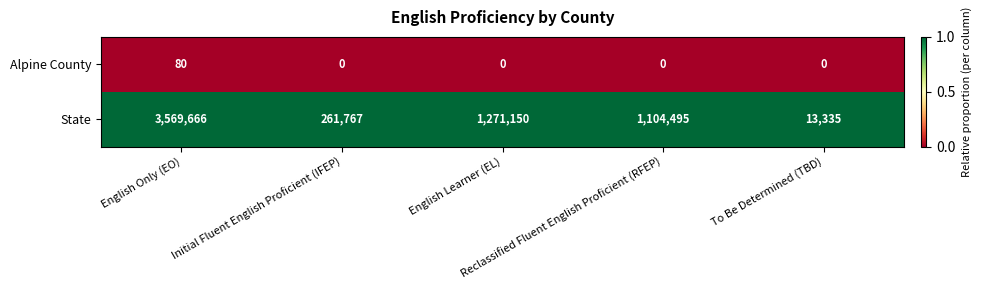

What is the difference between the maximum and second lowest values in the State series?

3307899